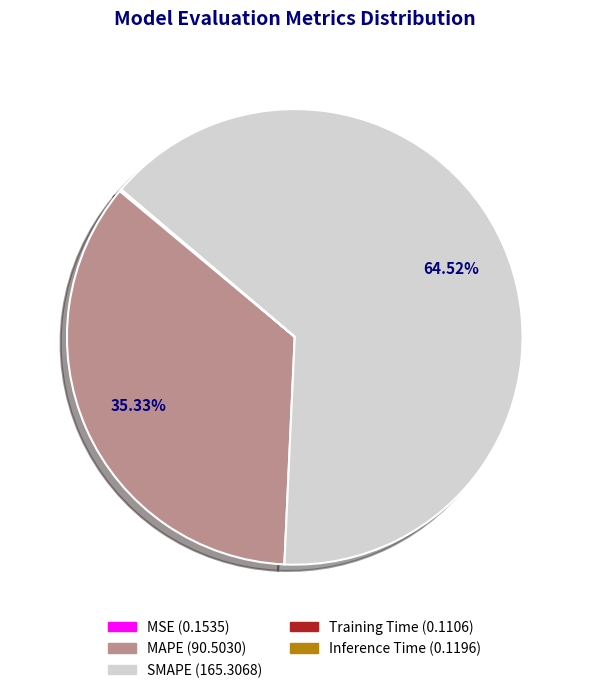

True or false: SMAPE accounts for 65% of the total.

True